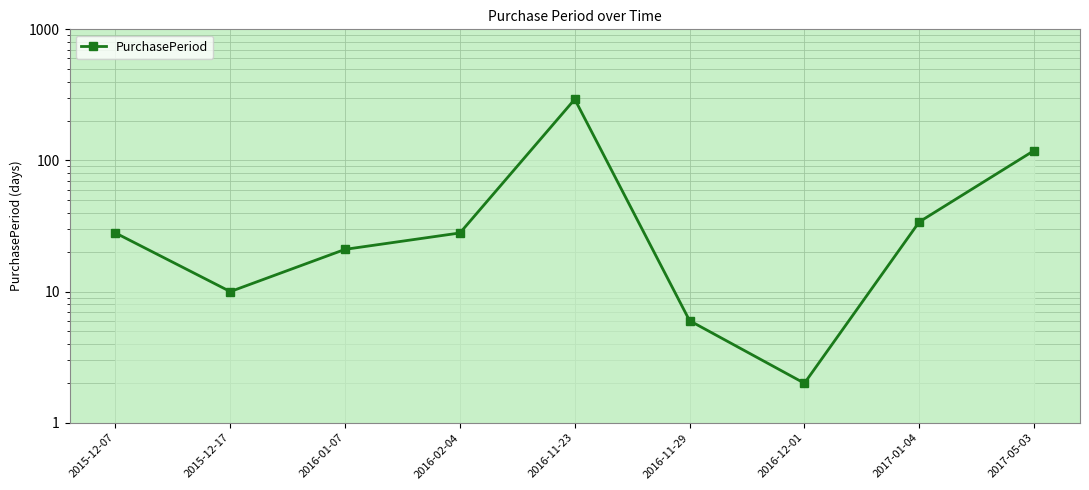

What is the label of the 1st point from the left?

2015-12-07